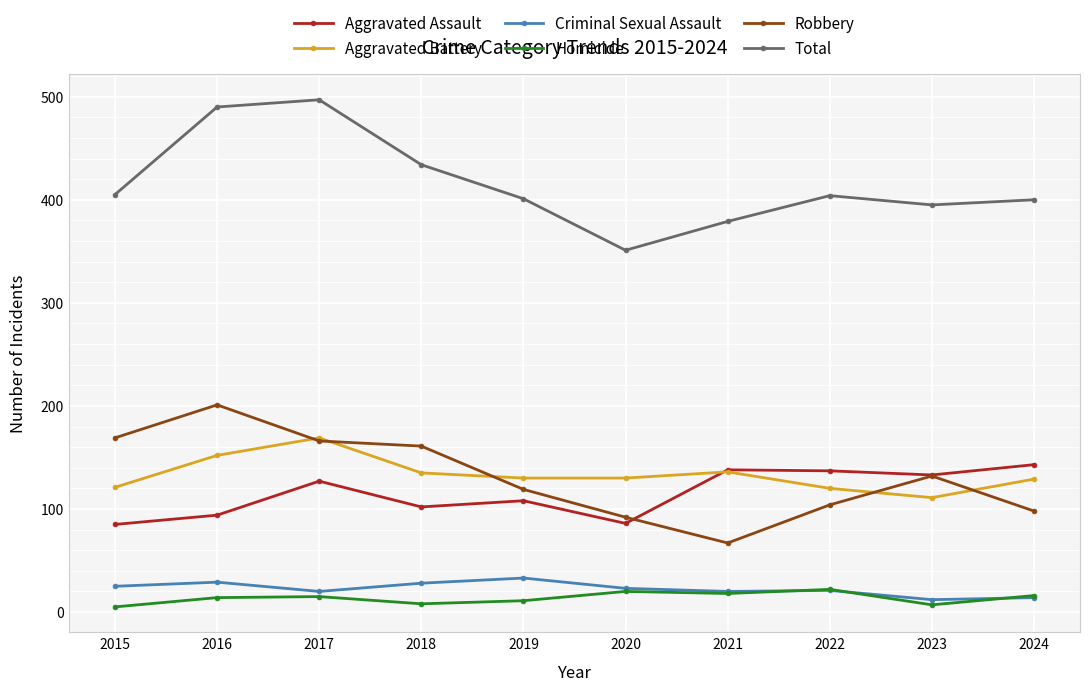

Is this an area chart (filled region under the line)?

No